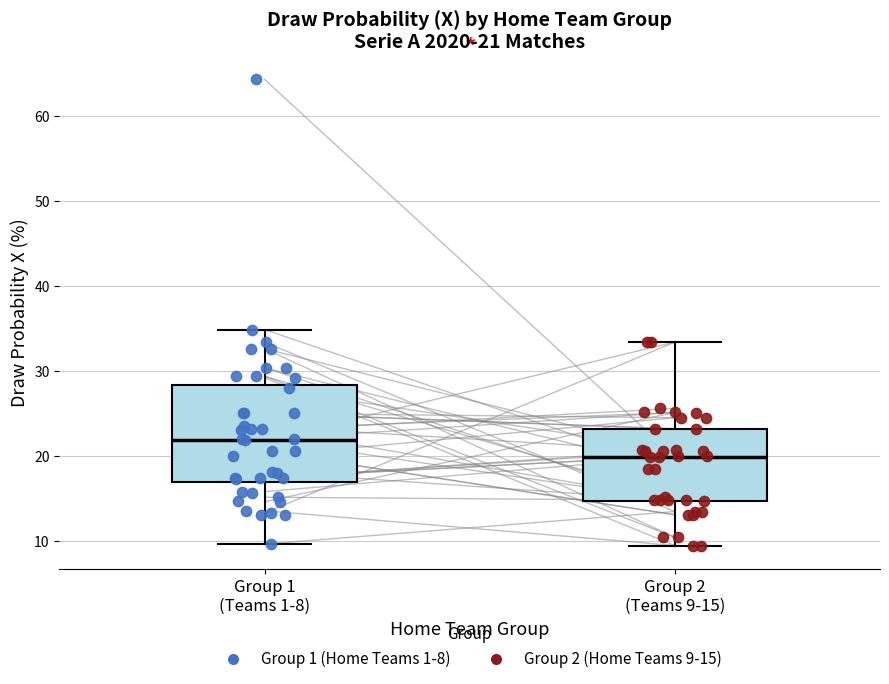

Which box is the tallest, from its lower edge to its upper edge?

Group 1 (Teams 1-8)